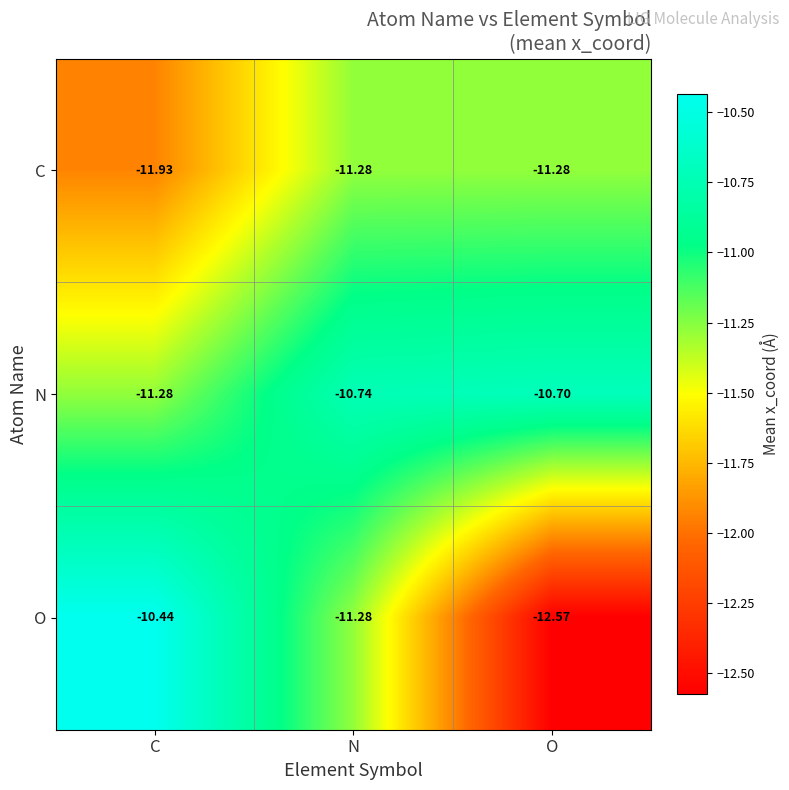

At which category is the sum across all series the highest?

N